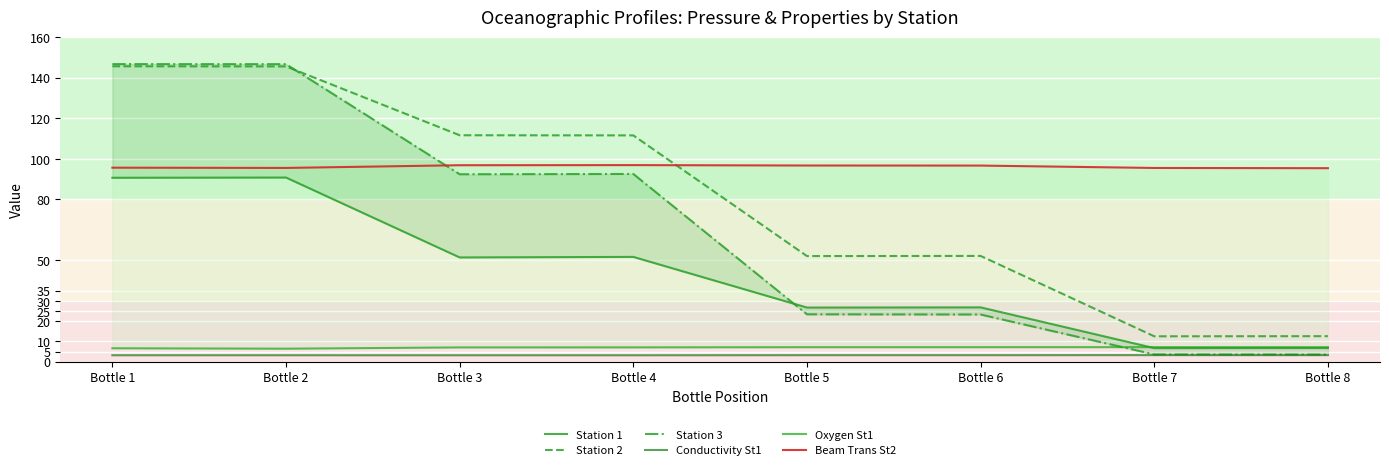

How many intersections are there between Station 2 and Station 3?

1